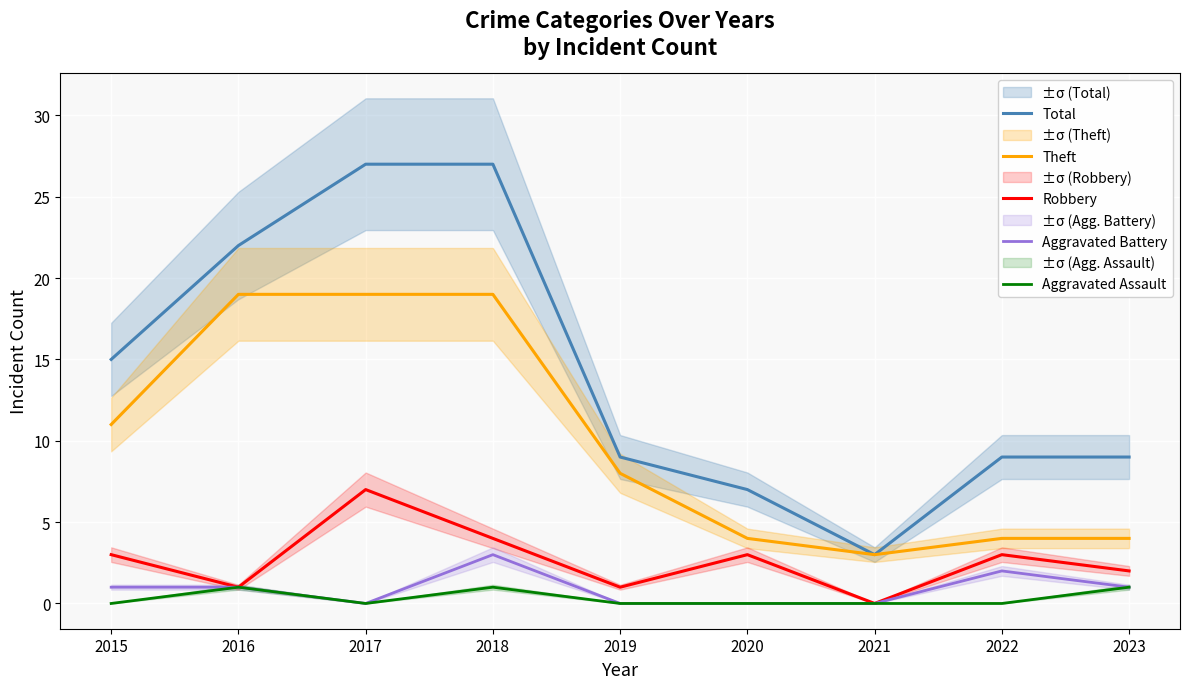

Which category has the highest value across all series?

2017